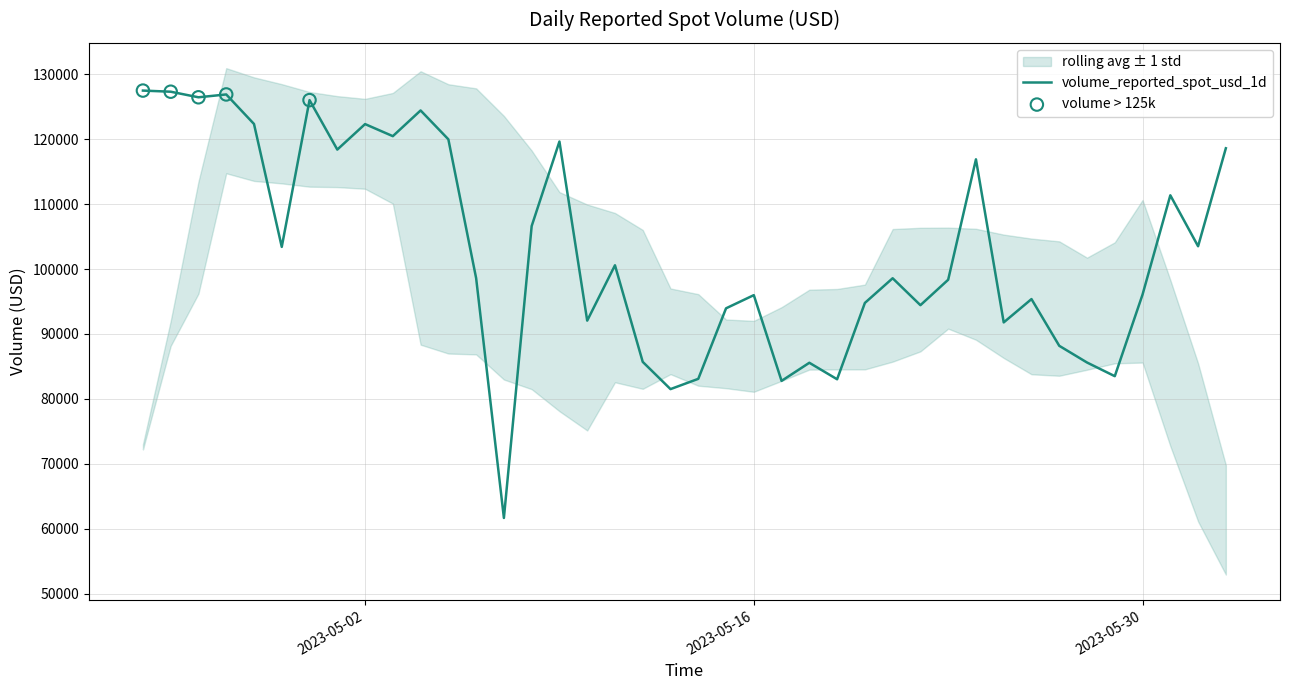

Between 2023-04-27 and 2023-05-16, which is larger?

2023-04-27